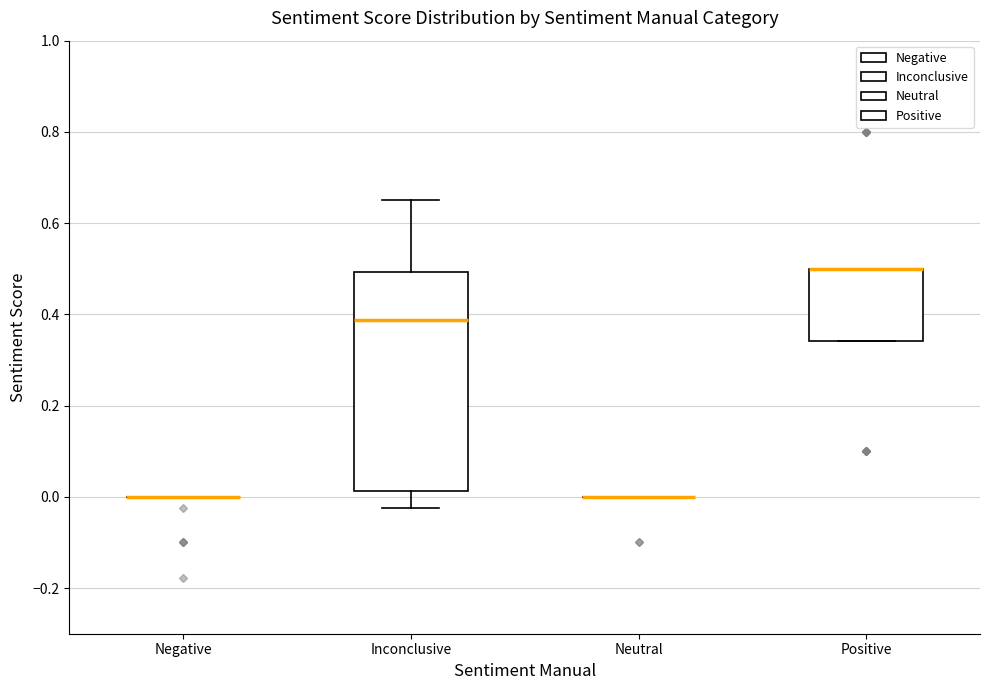

Which box is the tallest, from its lower edge to its upper edge?

Inconclusive